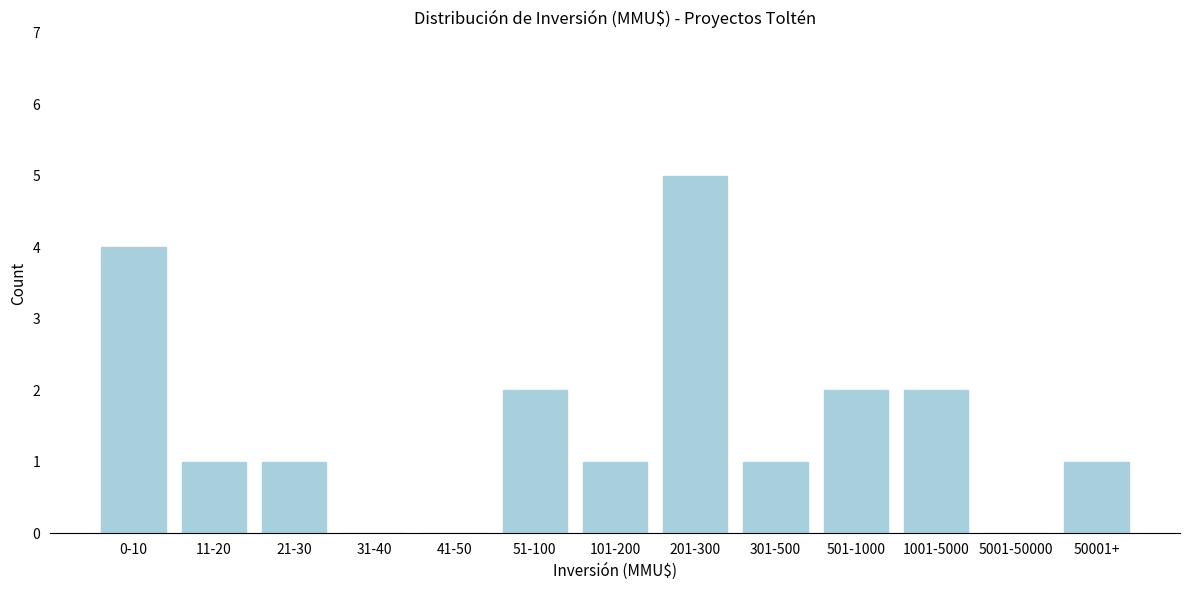

Reading left to right, transcribe all the data shown in this chart.

0-10=4	11-20=1	21-30=1	31-40=0	41-50=0	51-100=2	101-200=1	201-300=5	301-500=1	501-1000=2	1001-5000=2	5001-50000=0	50001+=1